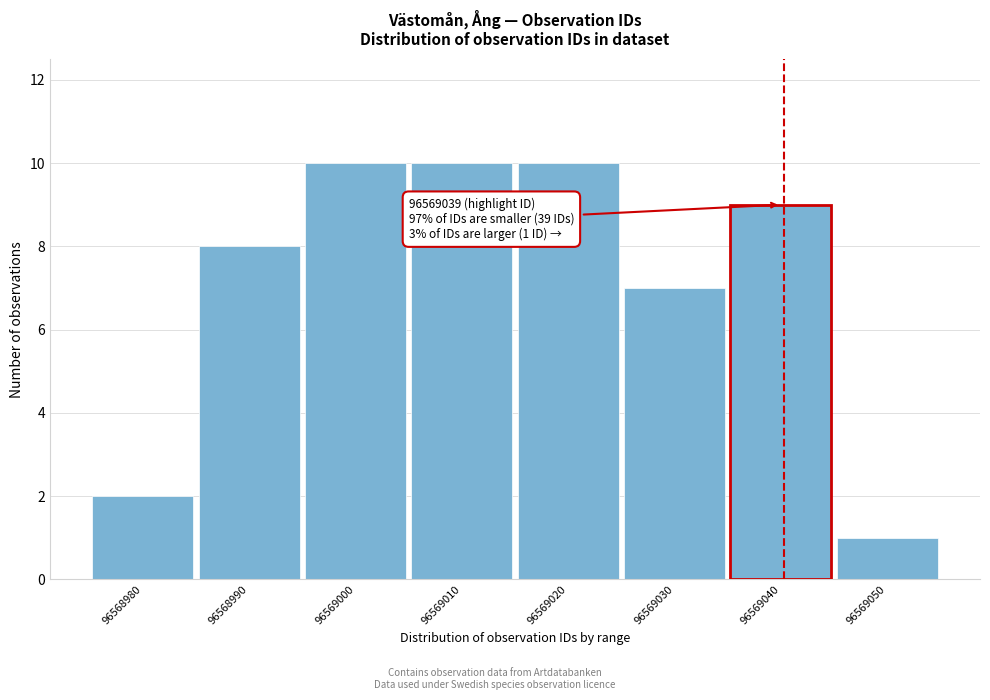

Reading right to left, extract all data points from this chart.

96569050=1	96569040=9	96569030=7	96569020=10	96569010=10	96569000=10	96568990=8	96568980=2